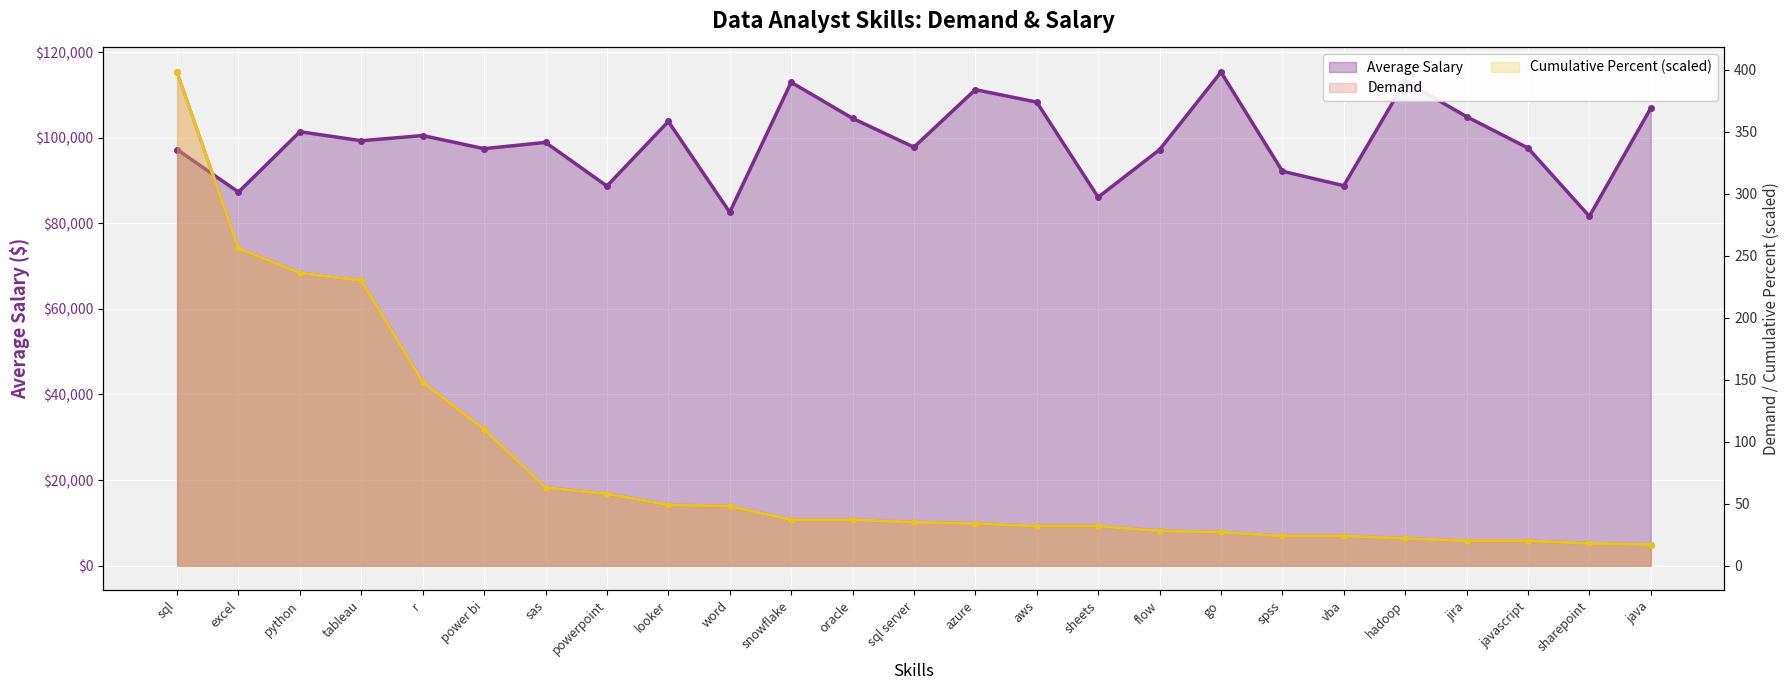

Reading left to right, transcribe all the data shown in this chart.

Average Salary: 97237.0	87288.0	101397.0	99288.0	100499.0	97431.0	98902.0	88701.0	103795.0	82576.0	112948.0	104534.0	97786.0	111225.0	108317.0	86088.0	97200.0	115320.0	92170.0	88783.0	113193.0	104918.0	97587.0	81634.0	106906.0
Demand: 398.0	256.0	236.0	230.0	148.0	110.0	63.0	58.0	49.0	48.0	37.0	37.0	35.0	34.0	32.0	32.0	28.0	27.0	24.0	24.0	22.0	20.0	20.0	18.0	17.0
Cumulative Percent (scaled): 398.0	256.0	236.0	230.0	148.0	110.0	63.0	58.0	49.0	48.0	37.0	37.0	35.0	34.0	32.0	32.0	28.0	27.0	24.0	24.0	22.0	20.0	20.0	18.0	17.0